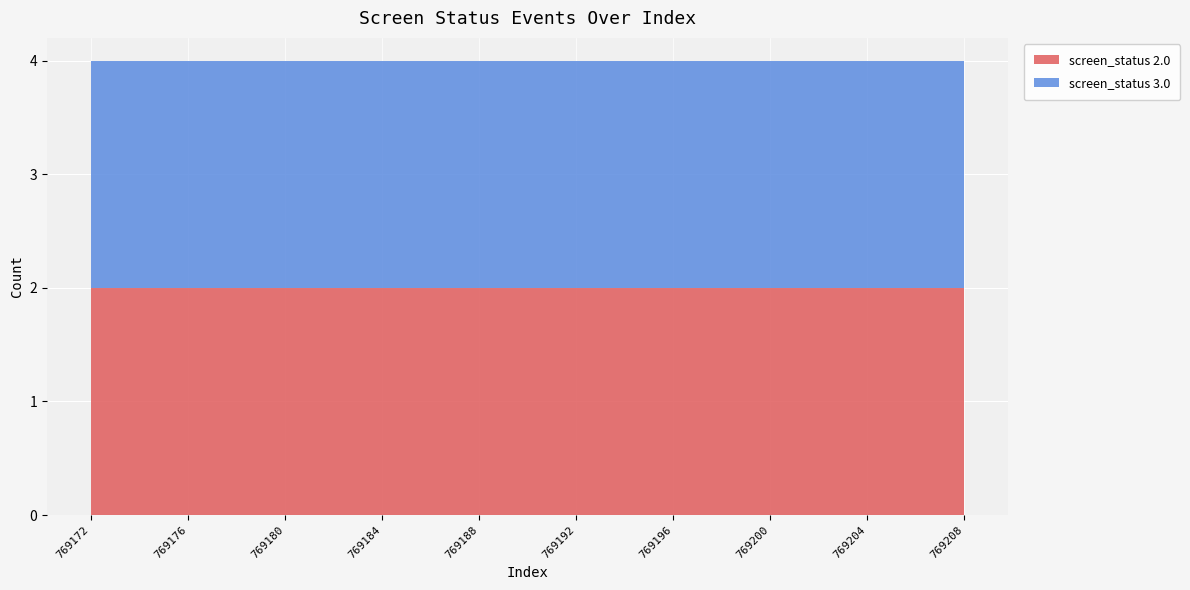

The screen_status_2 series shows 2 at 769188. True or false?

True